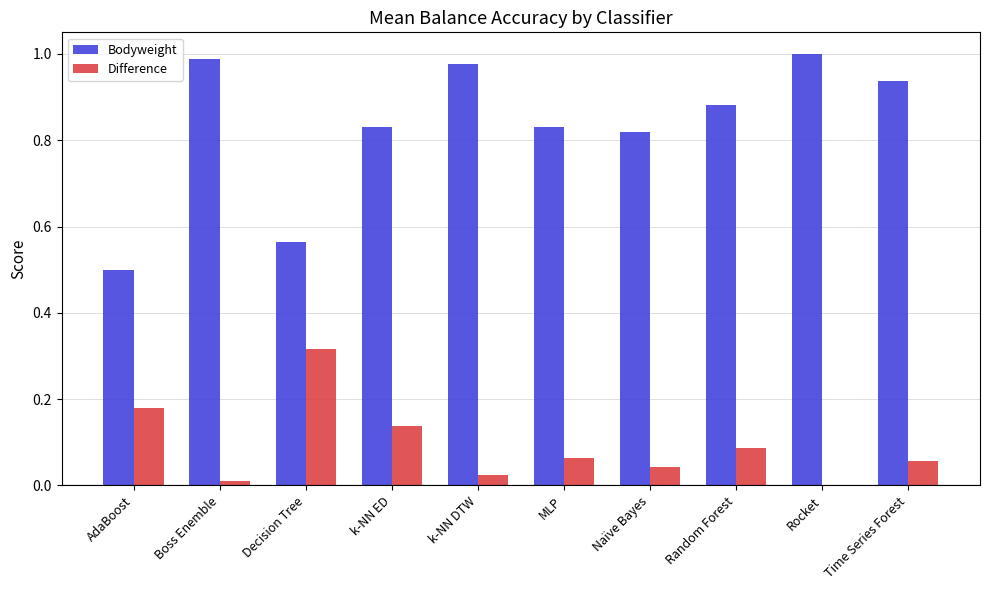

The Bodyweight series shows 0.2 at Random Forest. True or false?

False